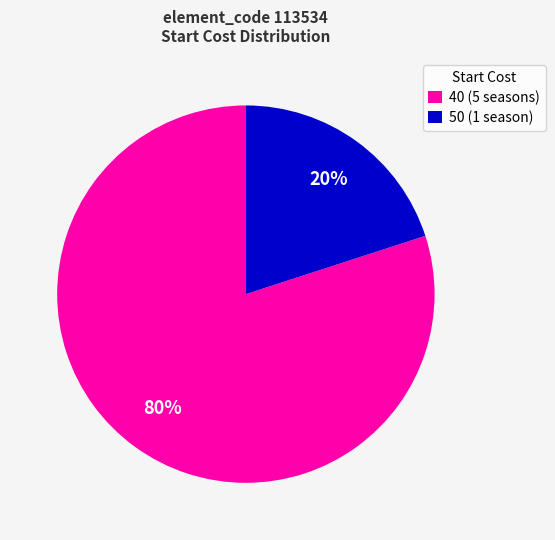

Is the sum of 40 (5 seasons) and 50 (1 season) greater than half?

Yes